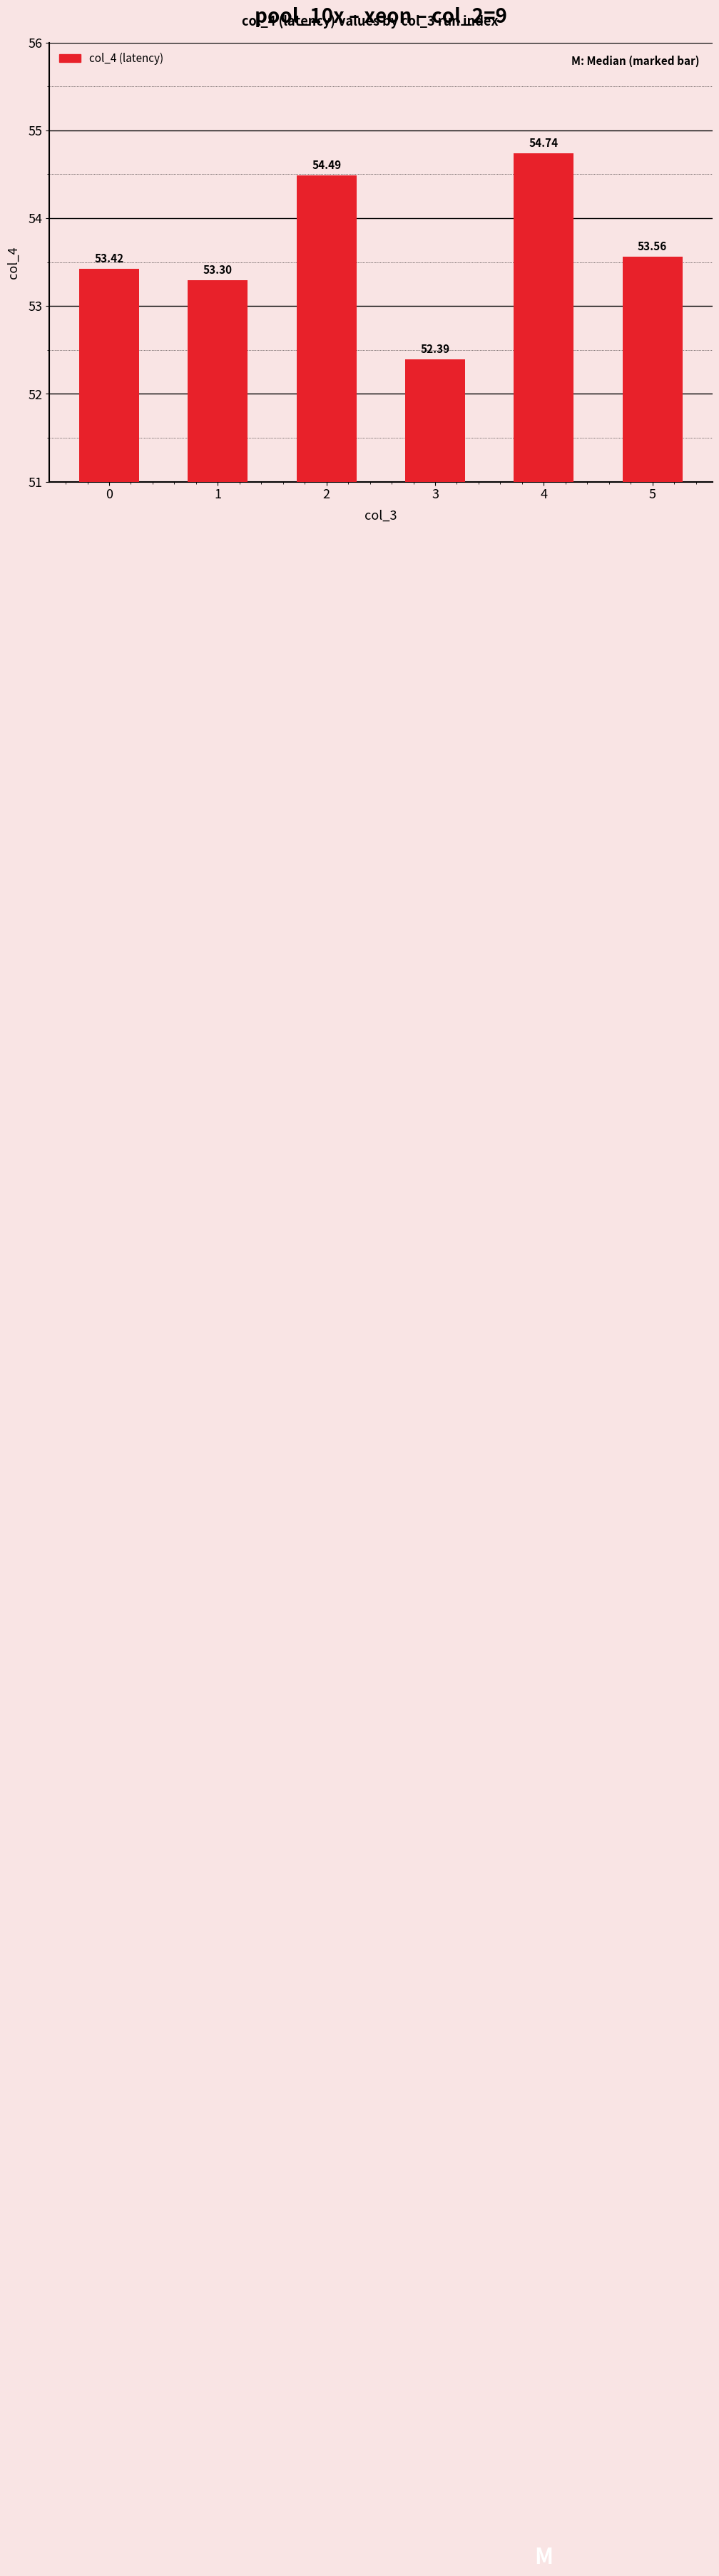

Approximately how many times larger is the value at 0 compared to 5?

1.0